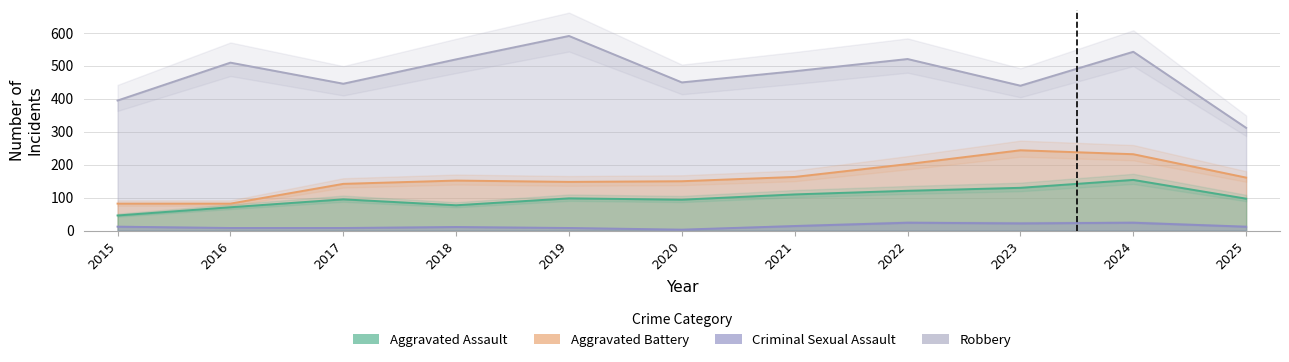

Which series has the largest total across all categories?

Robbery